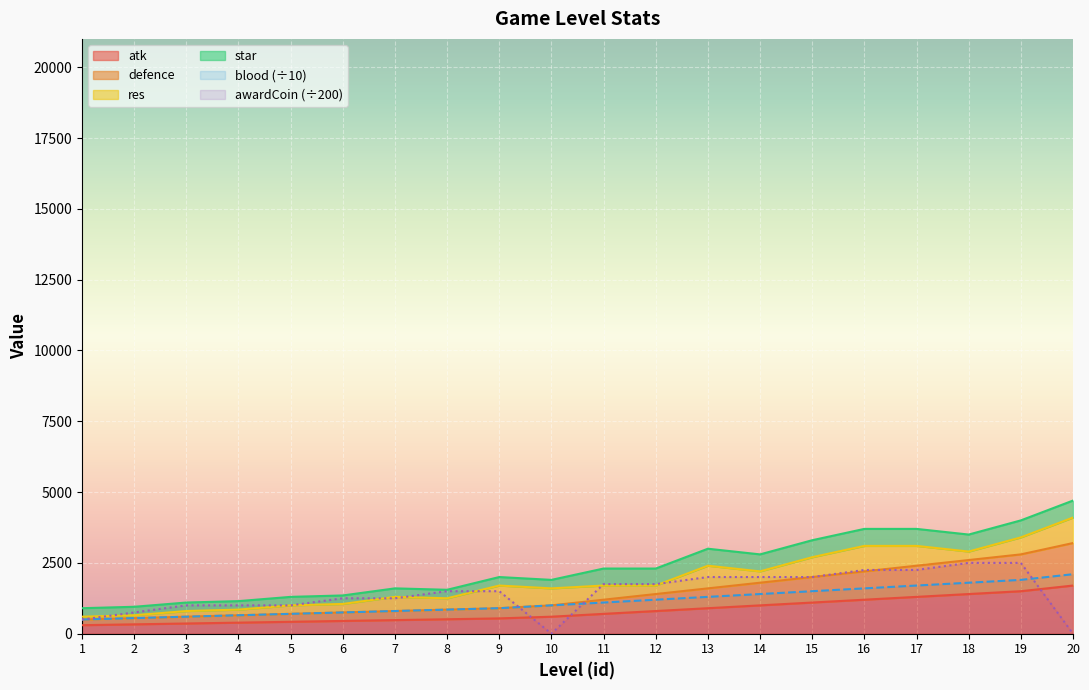

After their last crossing, which series has the higher values: awardCoin or blood?

blood